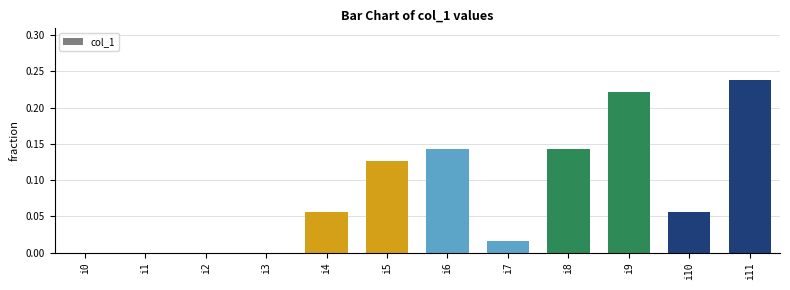

At which category does the chart reach its peak across all series?

i11